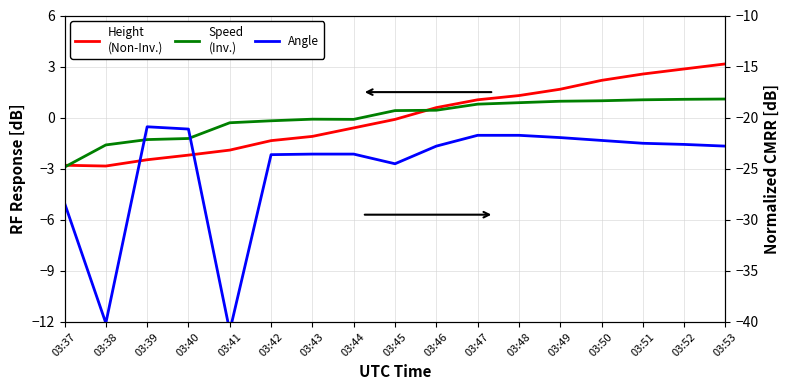

How many data points in Angle (CMRR) are less than -22?

12